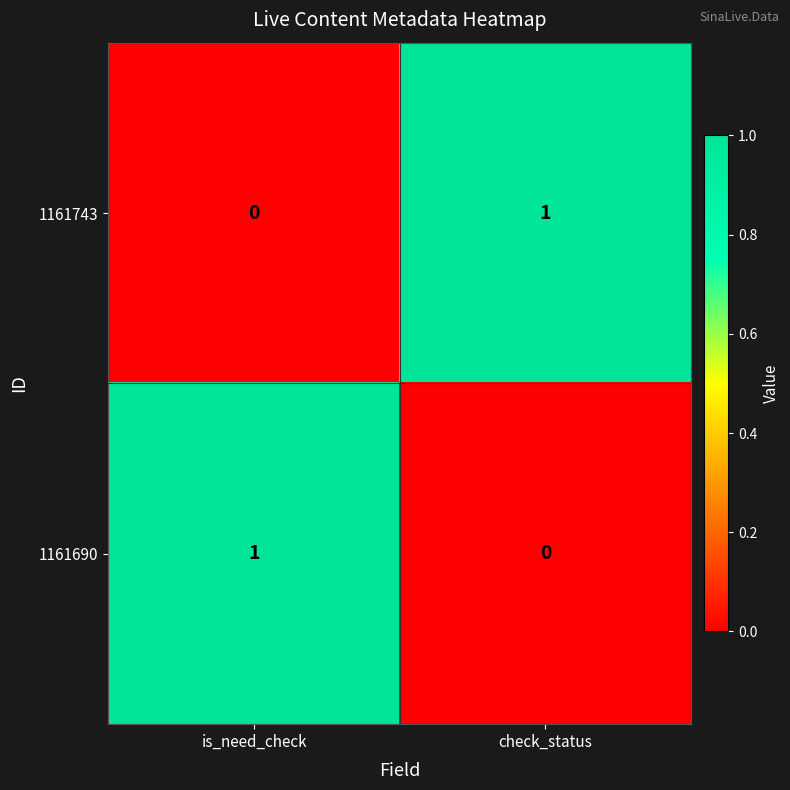

What is the spread (max minus min) of values at check_status?

1